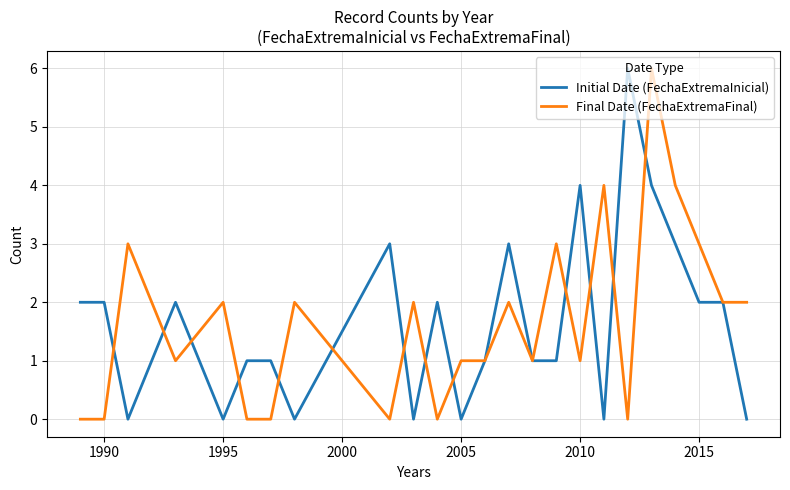

What are all the series names shown in the legend?

Initial Date (FechaExtremaInicial), Final Date (FechaExtremaFinal)